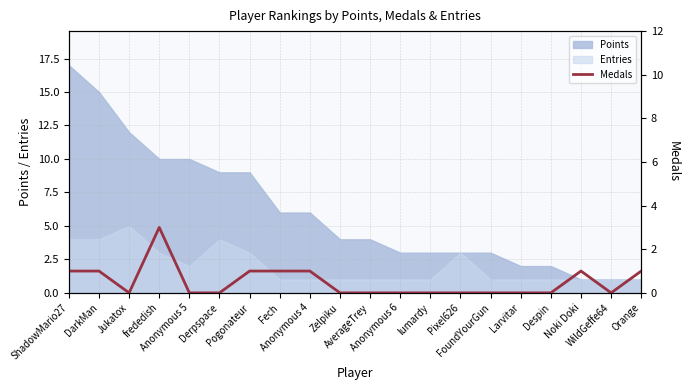

Count the number of values greater than 0.

8